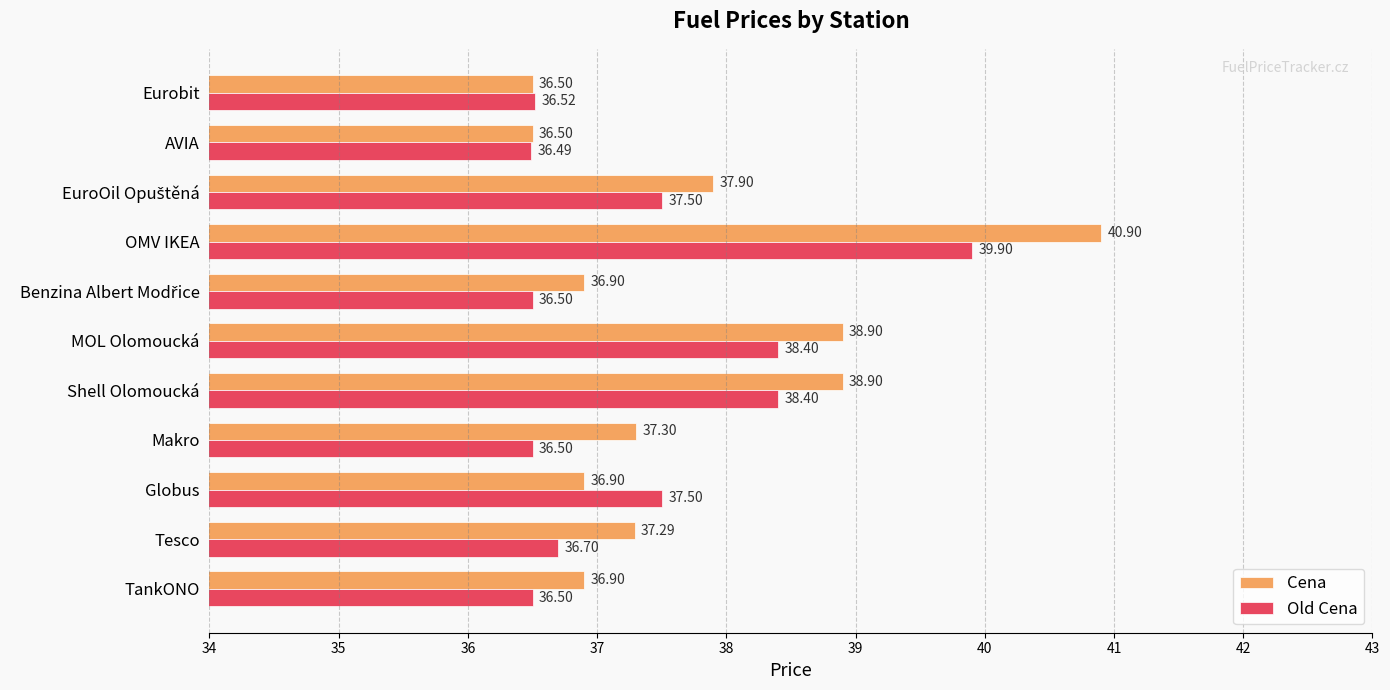

At which label does Cena reach its peak?

OMV IKEA